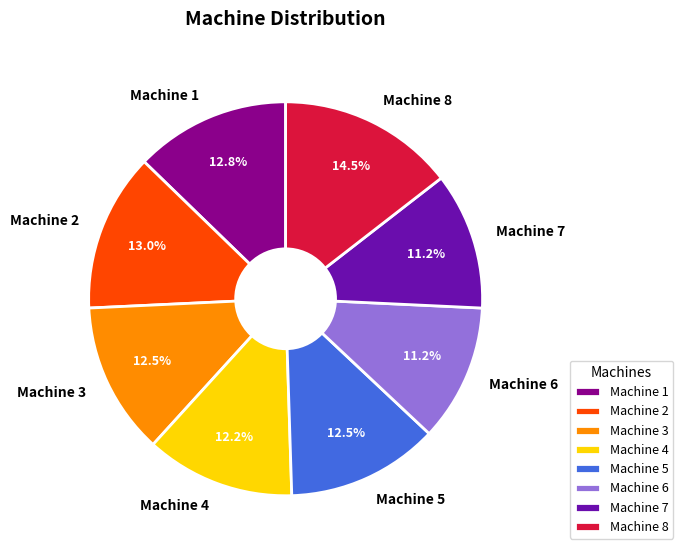

What is the ratio of the value at Machine 1 to the value at Machine 5?

1.0